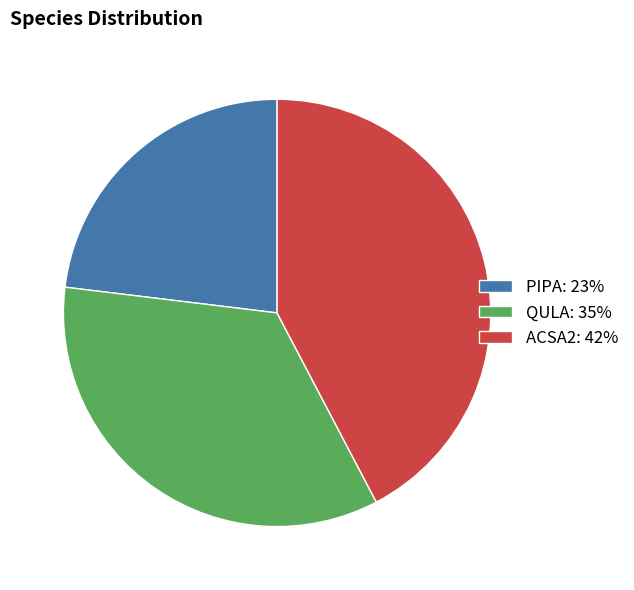

Approximately how many times larger is the value at PIPA: 23% compared to ACSA2: 42%?

0.5